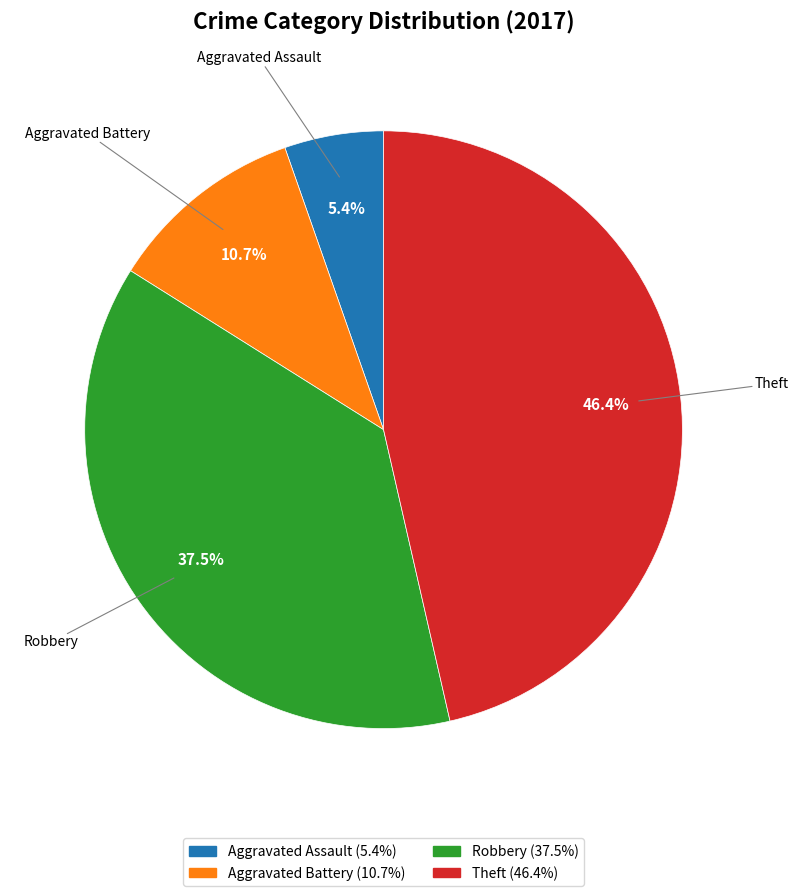

Count the number of slices in the pie.

4